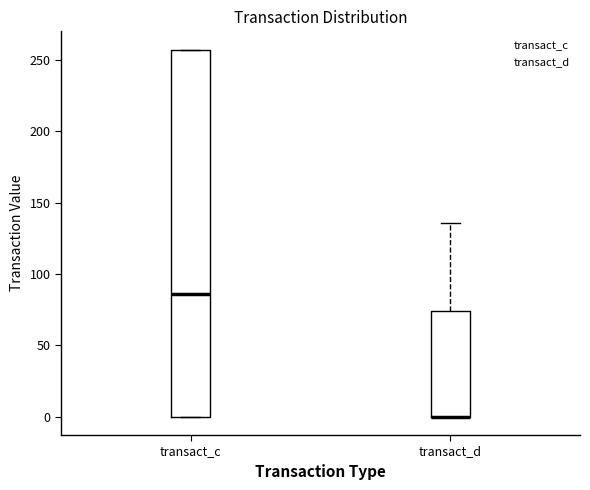

Reading left to right, transcribe this box plot: for each box, give where its median line is, the range the box spans, and where its two whiskers end, as read against the y-axis. The values are not printed on the chart, so give them approximately, as read against the axis.

transact_c: median 85, box 0 to 255, whiskers 0 to 255
transact_d: median 0 (drawn on the box's lower edge), box 0 to 75, whiskers 0 to 135